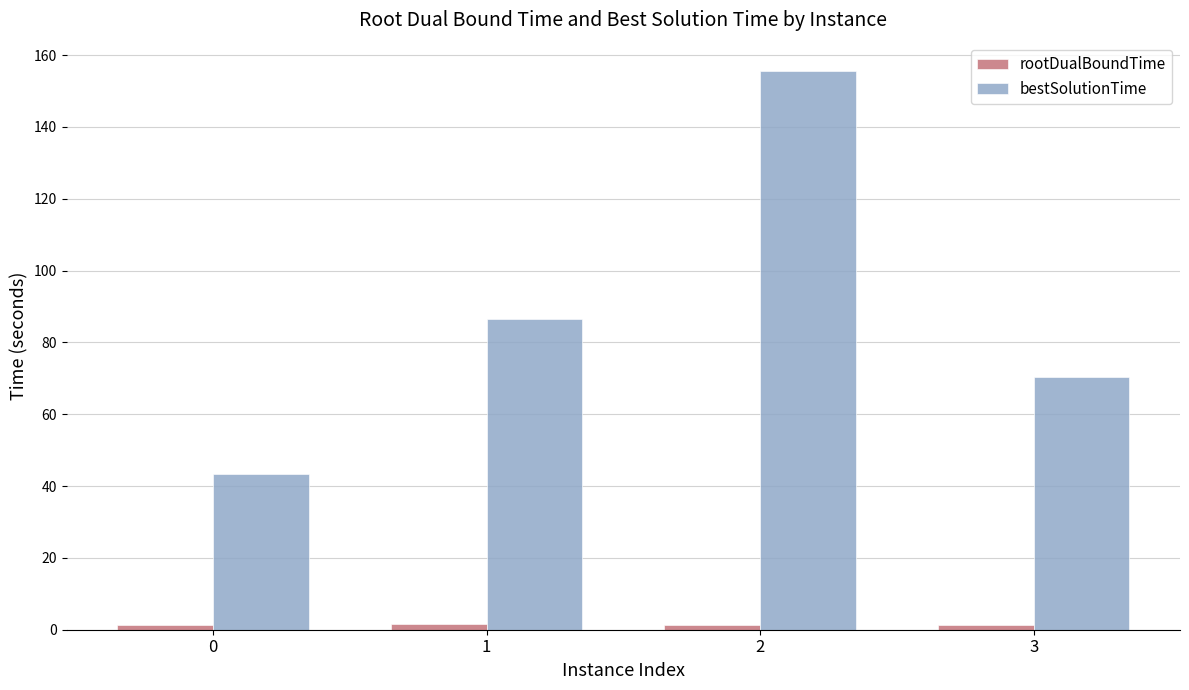

Rank the categories by bestSolutionTime value from lowest to highest.

0, 3, 1, 2